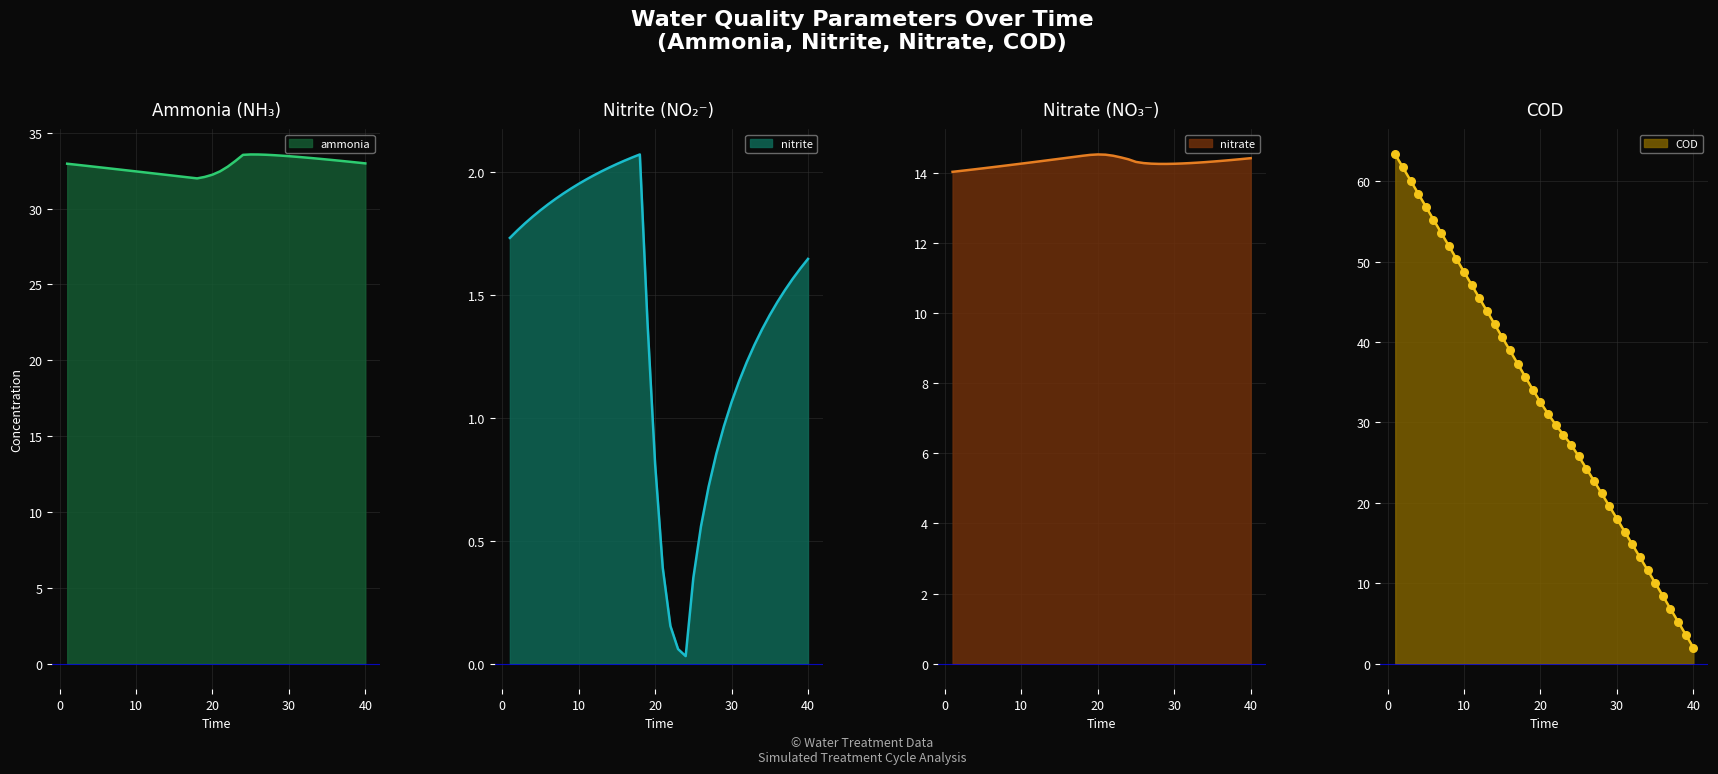

At how many categories does at least one series exceed 1?

40